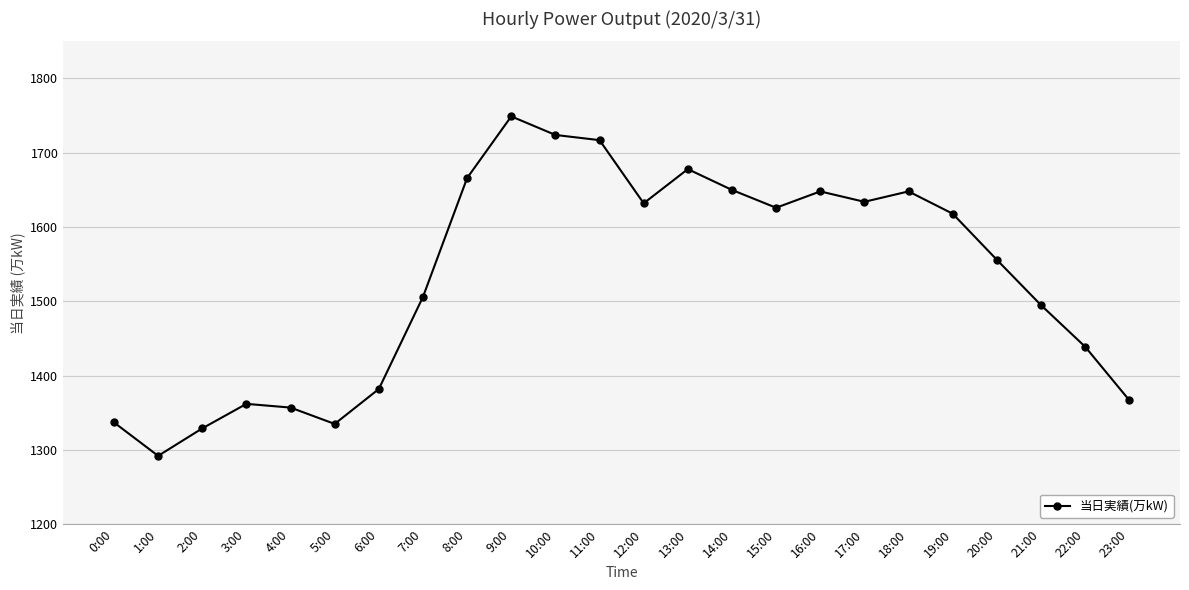

How many lines are shown in the chart?

1